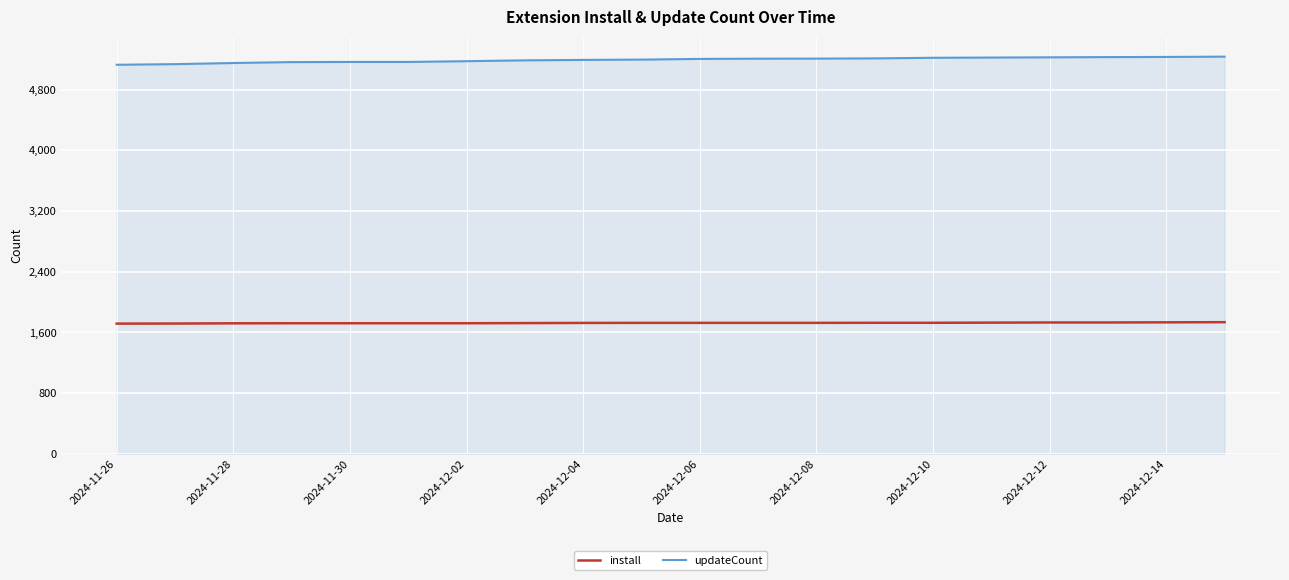

Rank the series by their maximum value, from lowest to highest.

install, updateCount